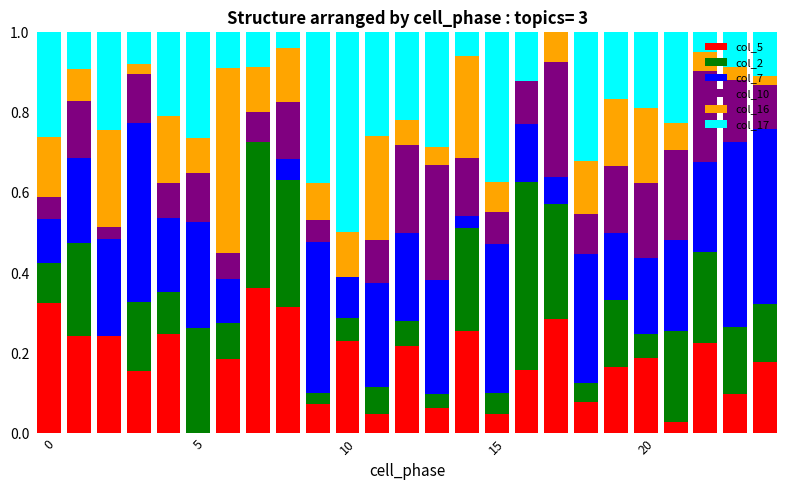

What is the sum of all col_5 values?

4.4